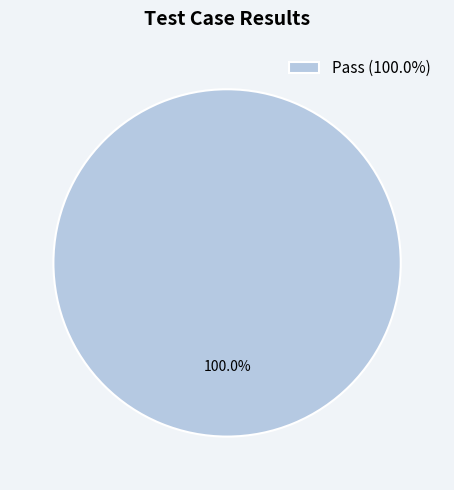

Count the number of slices in the pie.

1